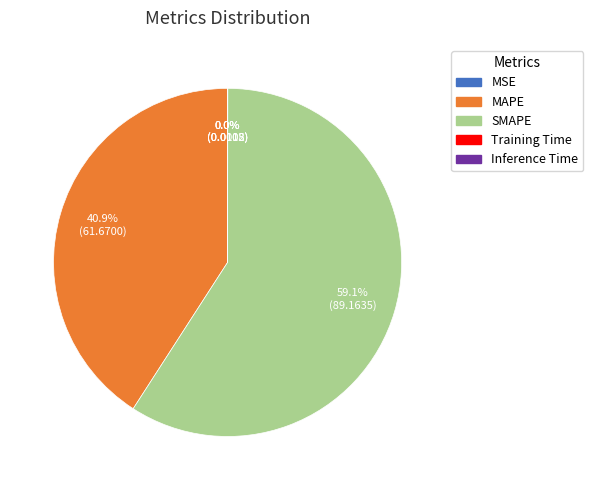

Is there any slice that represents more than half of the pie?

Yes